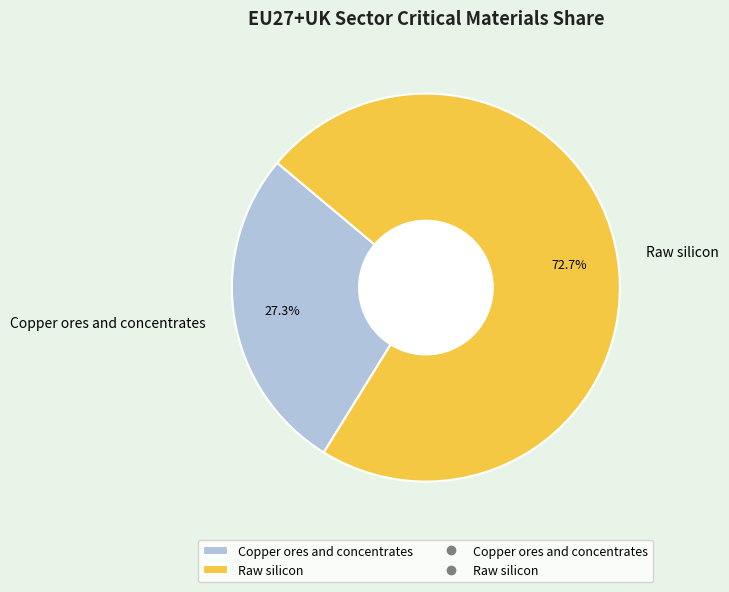

Which slice represents more than half of the pie?

Raw silicon